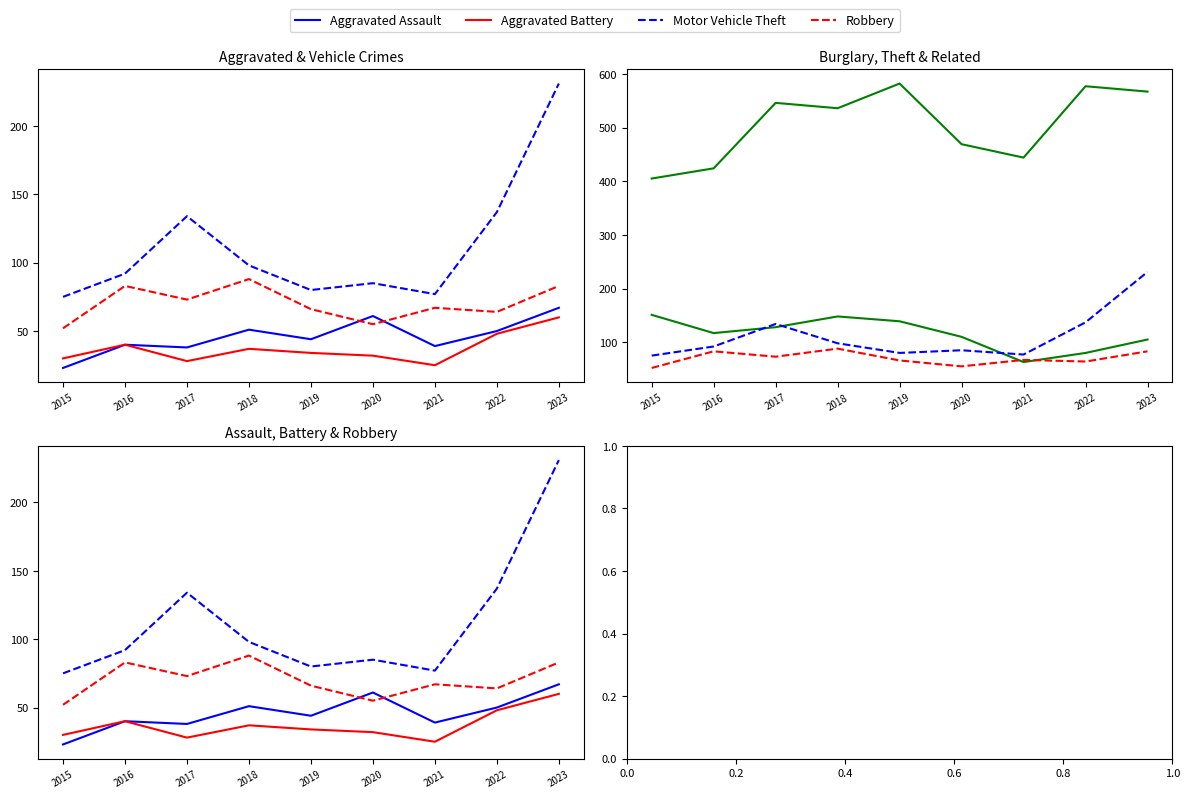

After their last crossing, which series has the higher values: Burglary or Motor Vehicle Theft?

Motor Vehicle Theft